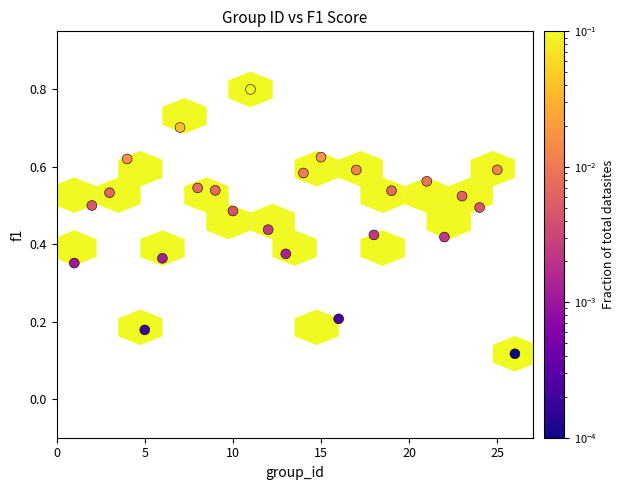

What is the range of Y values (max minus min)?

0.7